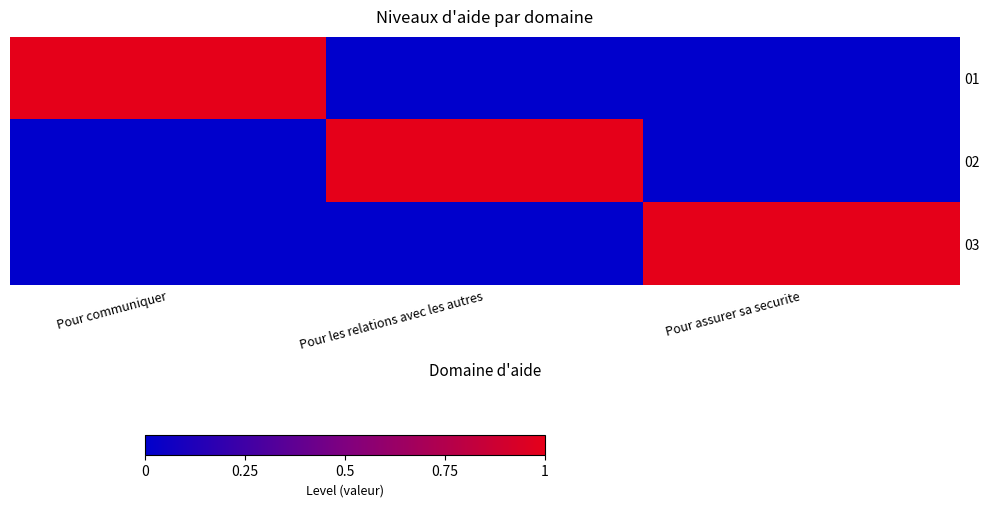

Reading left to right, extract all data points from this chart.

01: Pour communiquer=1	Pour les relations avec les autres=0	Pour assurer sa securite=0
02: Pour communiquer=0	Pour les relations avec les autres=1	Pour assurer sa securite=0
03: Pour communiquer=0	Pour les relations avec les autres=0	Pour assurer sa securite=1